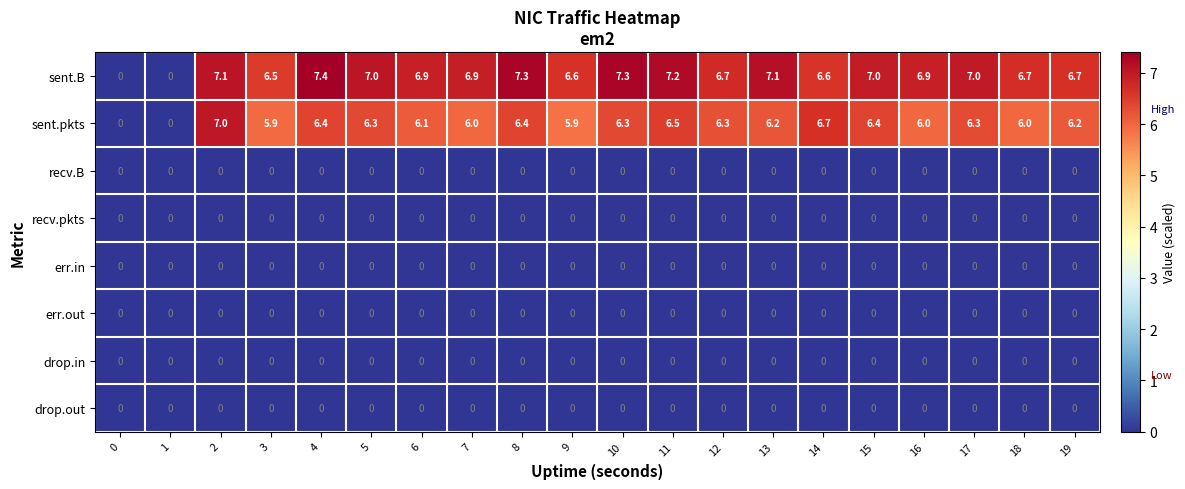

What is the maximum value shown in the chart?

7.4